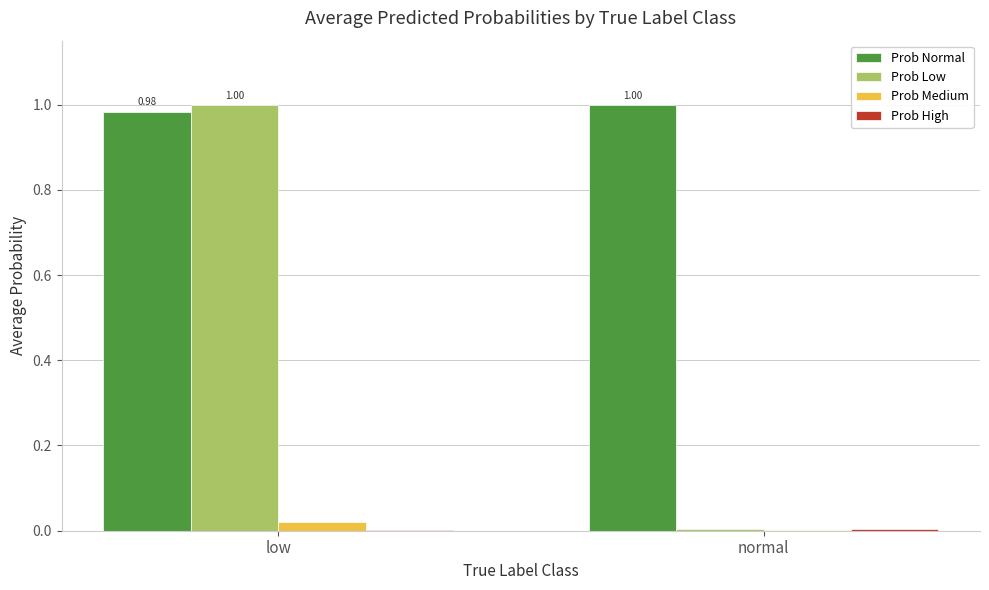

Between low and normal, which series saw the biggest shift?

Prob Low